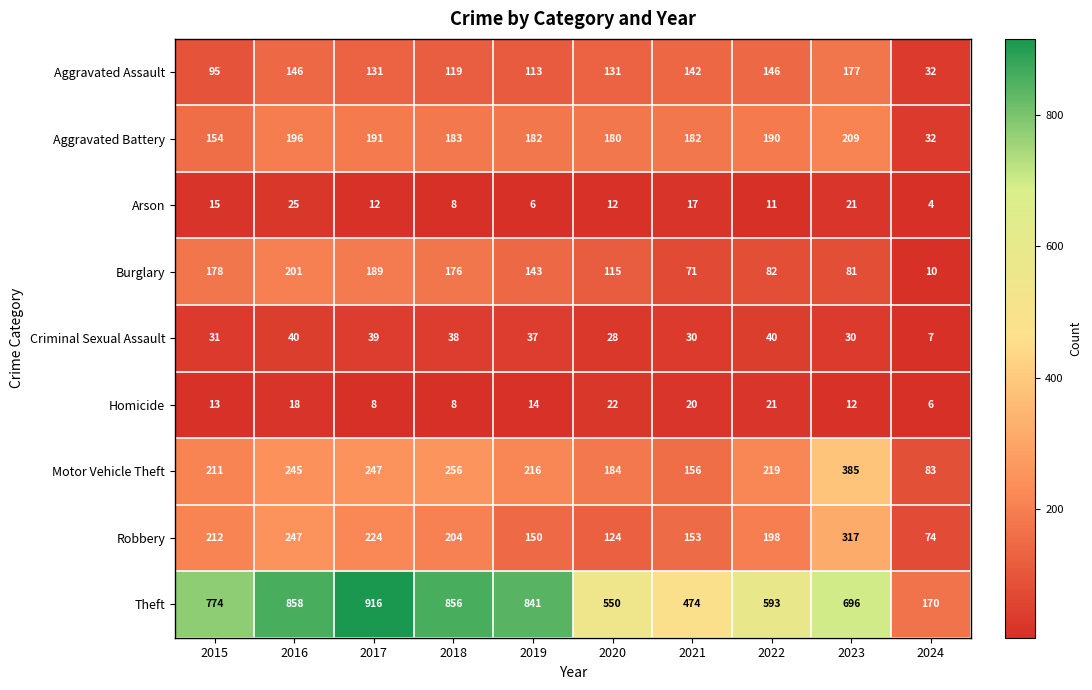

Rank the series by their maximum value, from lowest to highest.

Homicide, Arson, Criminal Sexual Assault, Aggravated Assault, Burglary, Aggravated Battery, Robbery, Motor Vehicle Theft, Theft